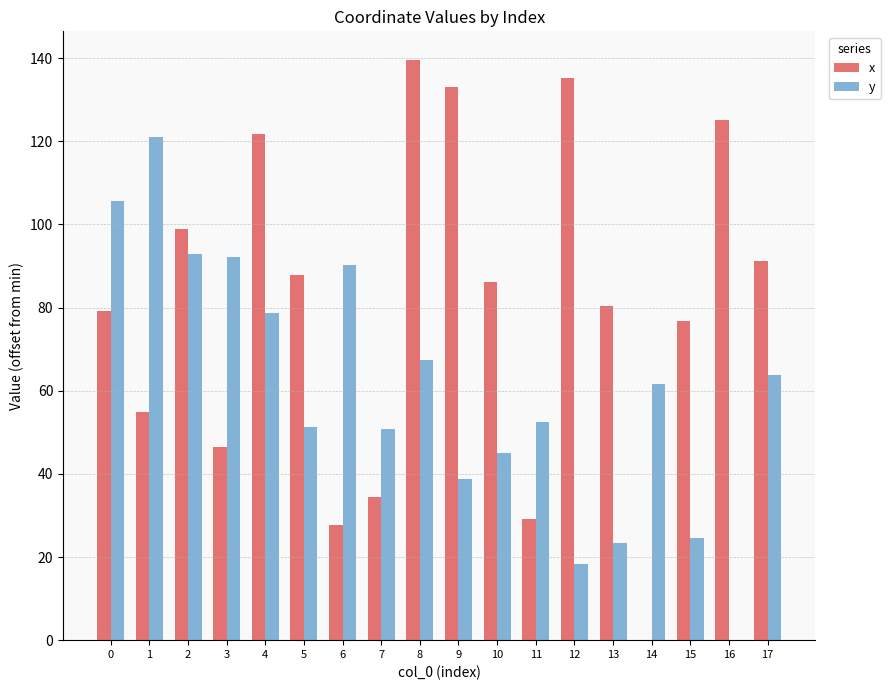

How many distinct data groups are displayed?

2